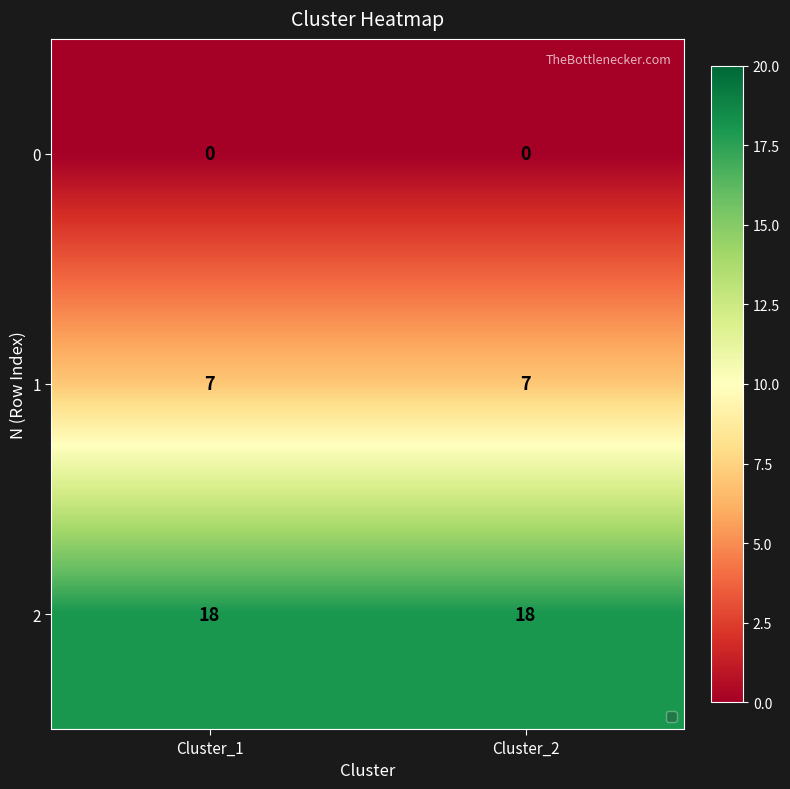

List the series in order of their peak value, lowest first.

0, 1, 2